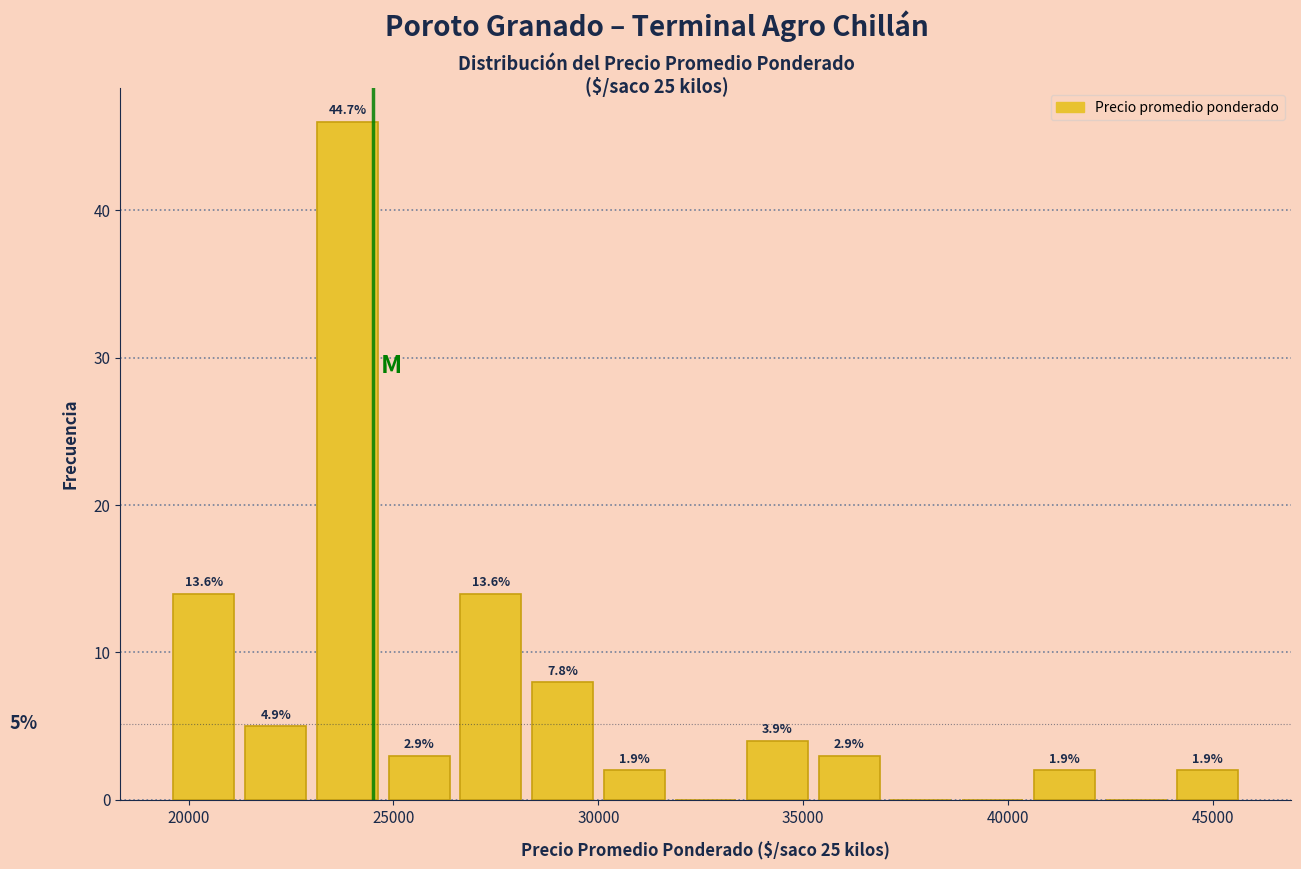

Around what value on the x-axis is the tallest bar? Give the approximate position of its centre, as read against the axis.

24000